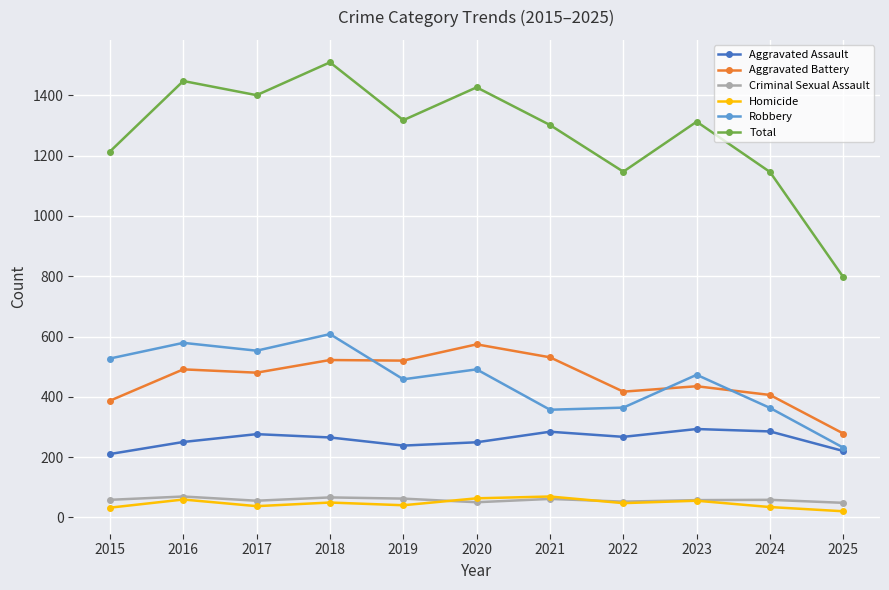

What is the maximum value shown in the chart?

1510